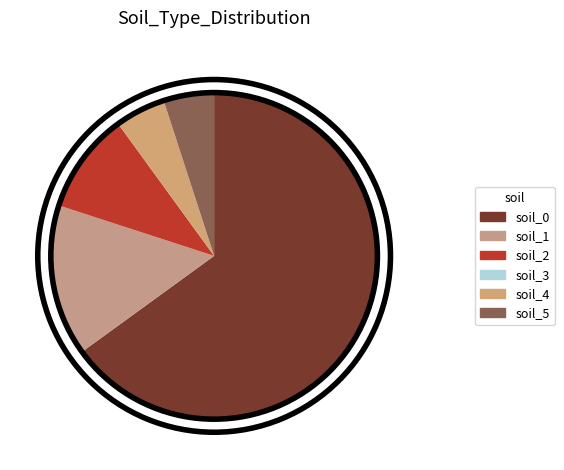

How many segments does this pie chart have?

6